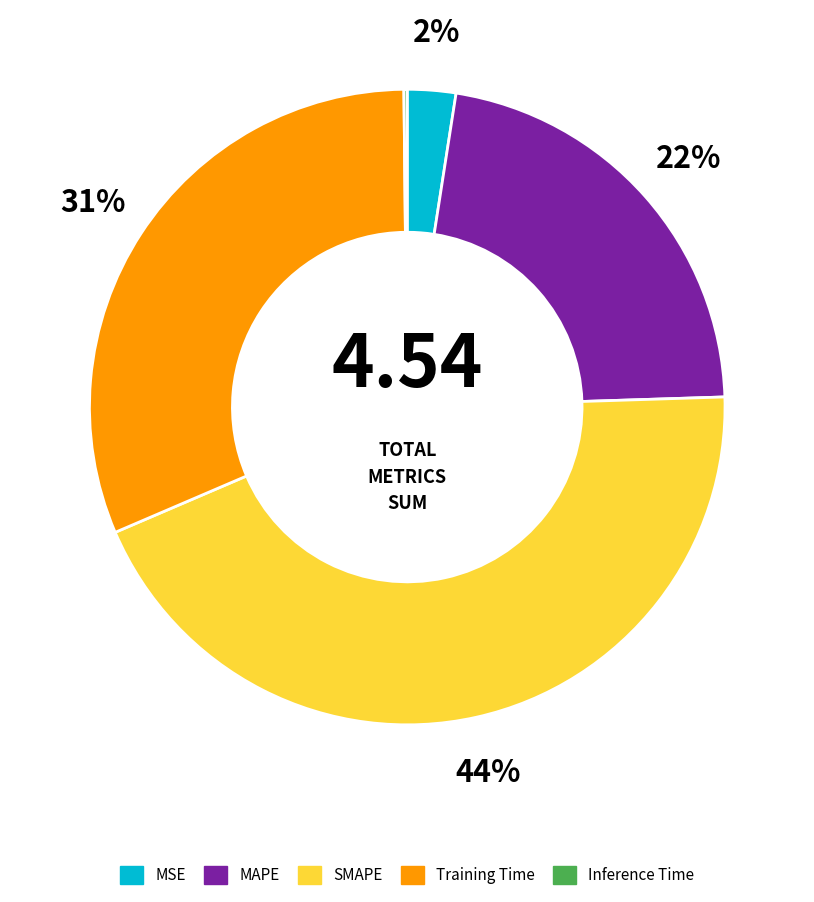

To the nearest percent, what is the difference between the largest and smallest slice percentages?

44%